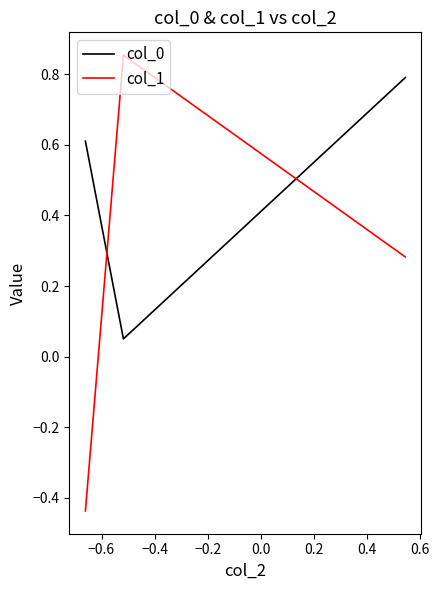

List the series in order of their overall mean, lowest first.

col_1, col_0